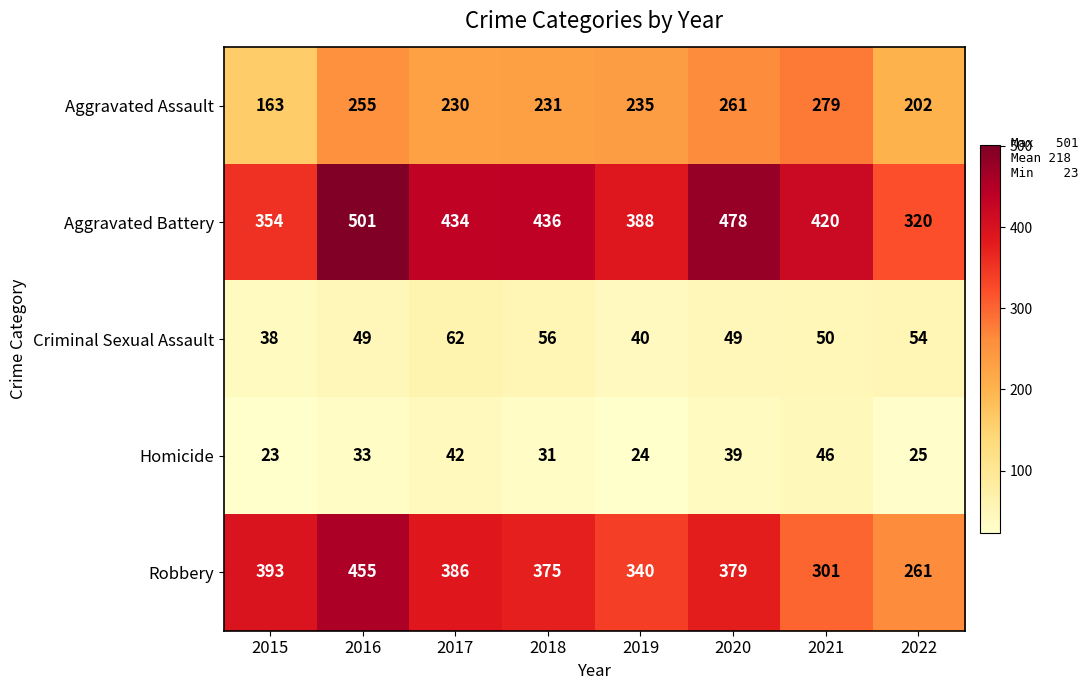

What is the difference between the maximum and minimum values in the Aggravated Battery series?

181